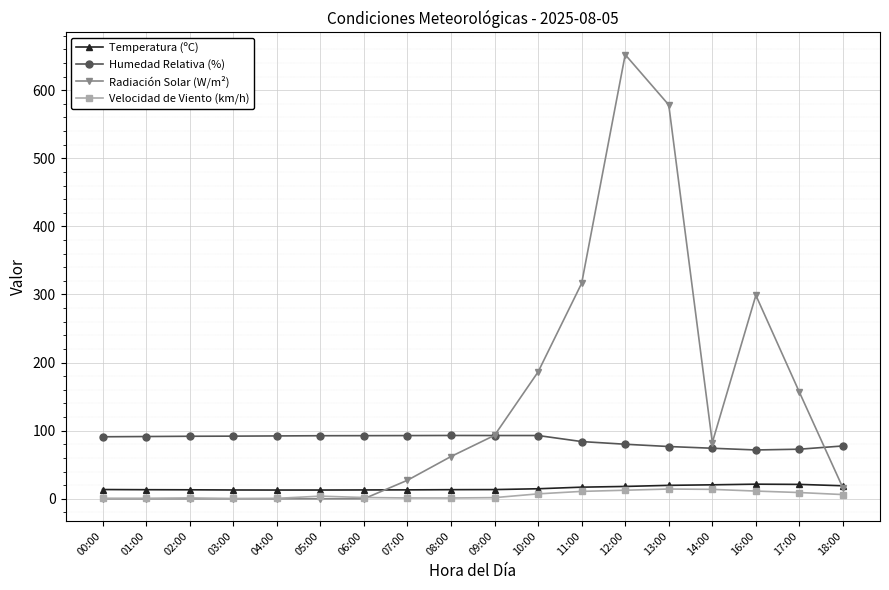

Which series has the largest range (max minus min)?

Radiación Solar (W/m²)